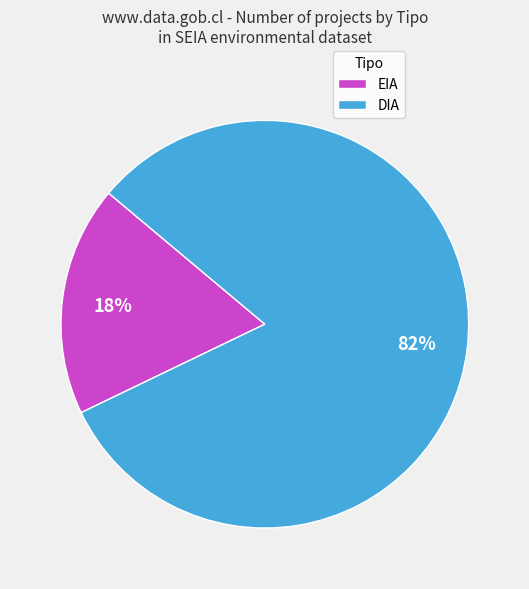

Count the number of slices in the pie.

2